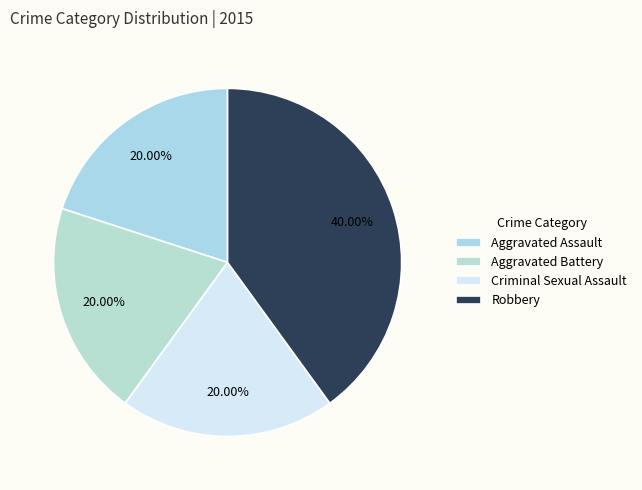

What is the change in value from Aggravated Battery to Robbery?

+1